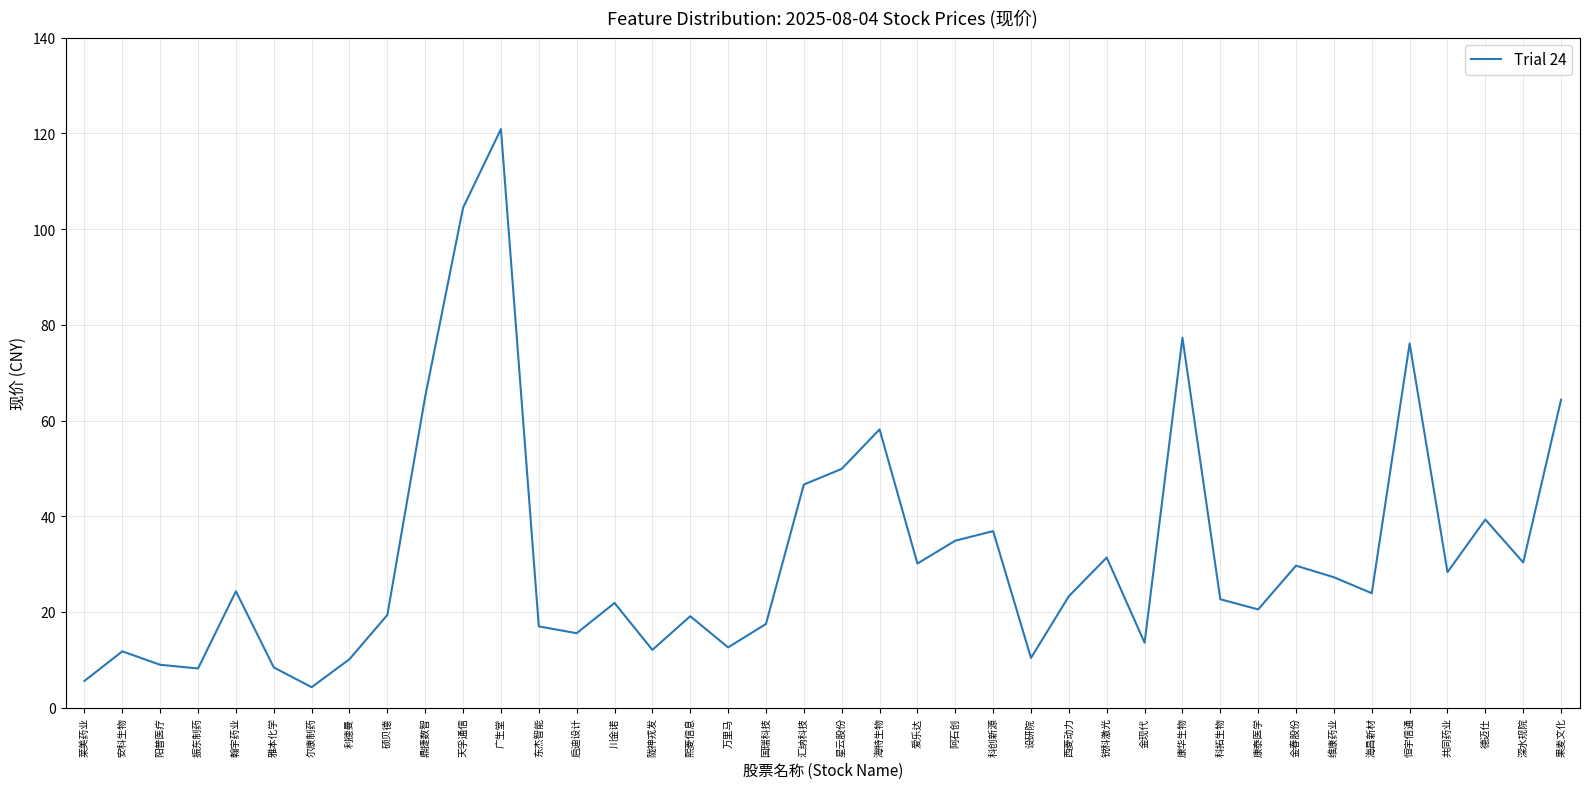

Is it true that the value at 万里马 is 12.6?

True